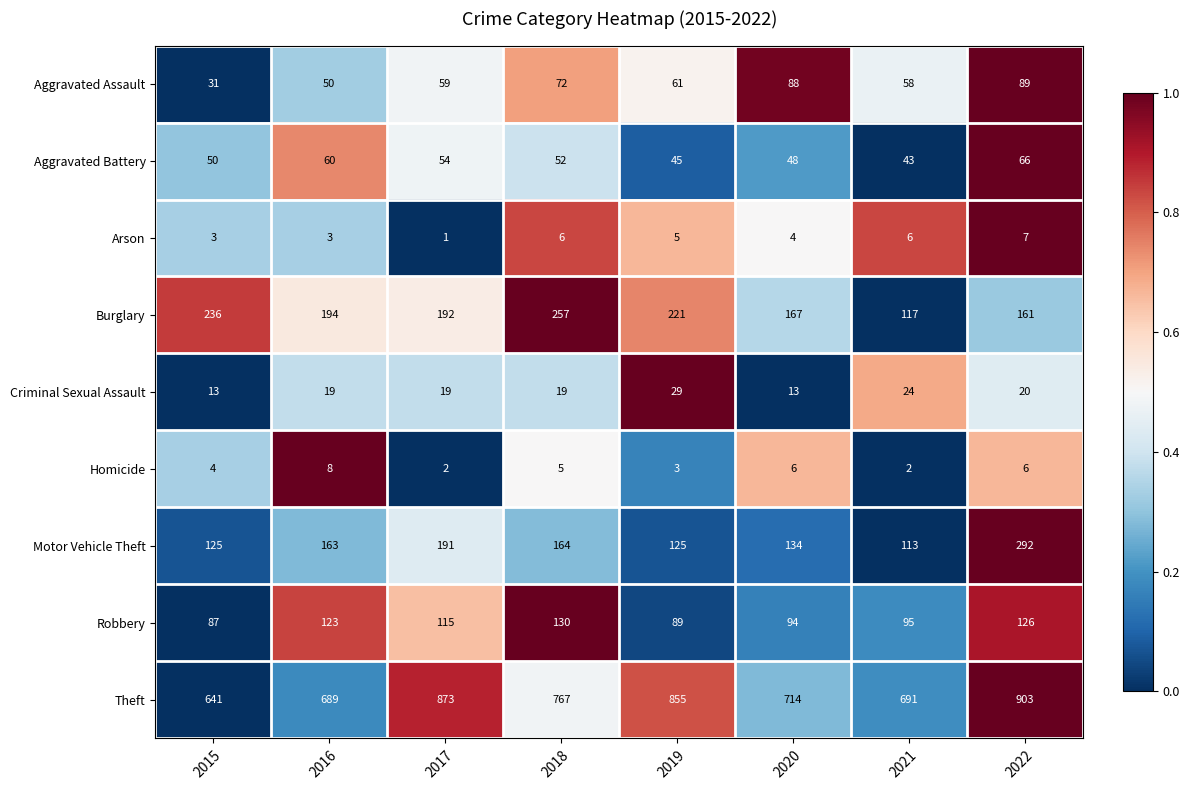

Rank the categories by Theft value from highest to lowest.

2022, 2017, 2019, 2018, 2020, 2021, 2016, 2015